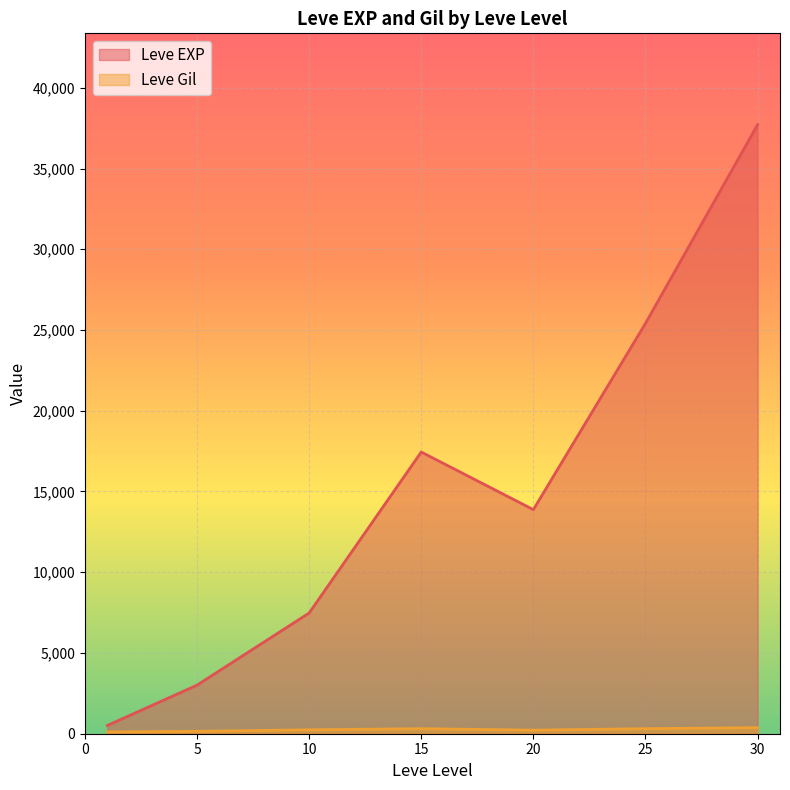

At which category is the sum across all series the highest?

30